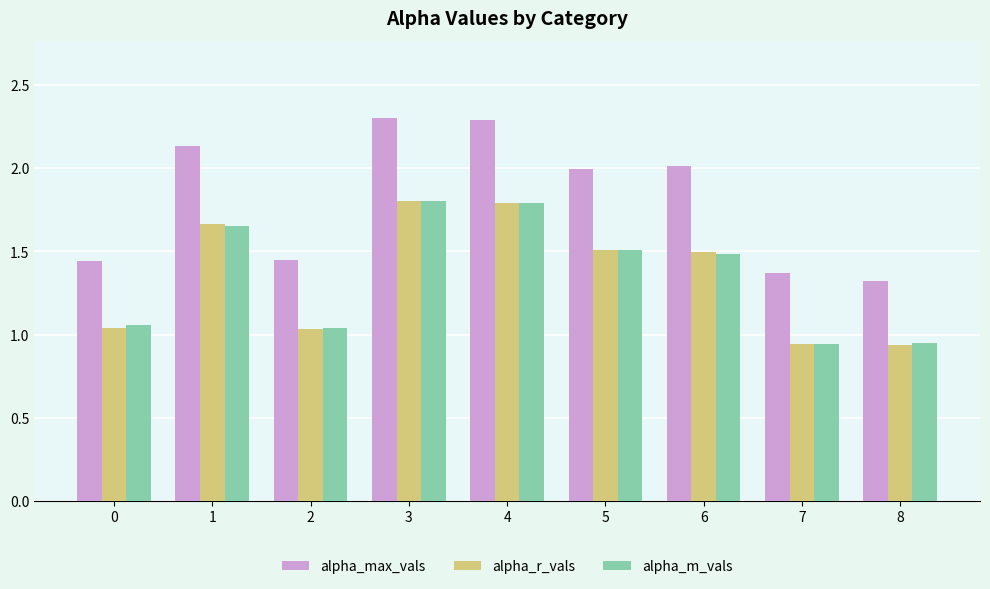

What is the highest value of the alpha_r_vals series?

1.8